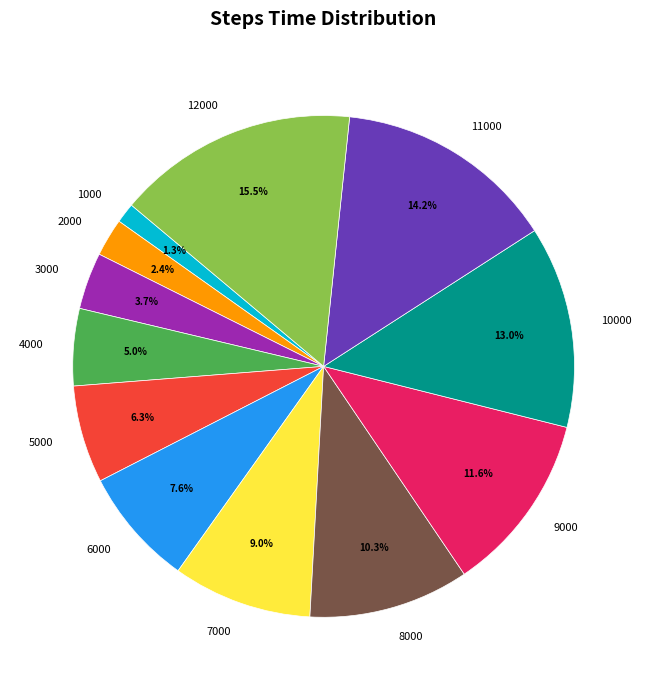

To the nearest percent, what is the difference between the largest and smallest slice percentages?

14%